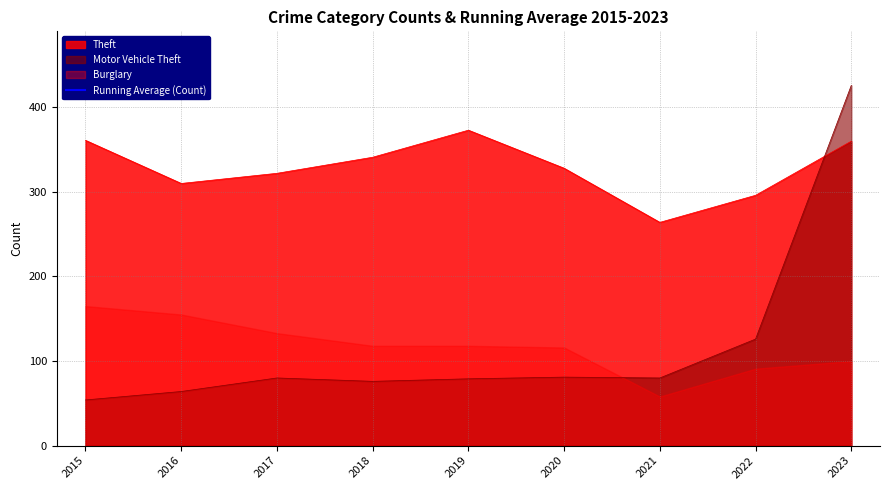

Is it true that Motor Vehicle Theft equals 571 at 2023?

False